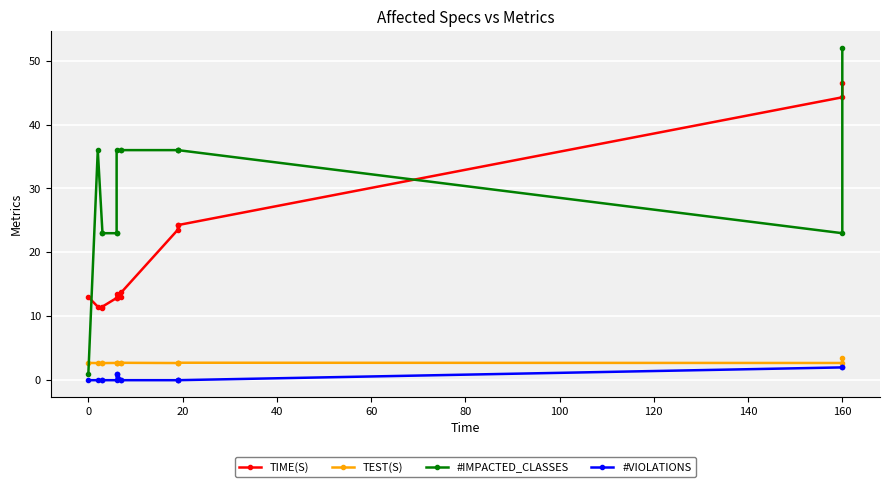

Rank the series by their maximum value, from highest to lowest.

#IMPACTED_CLASSES, TIME(S), TEST(S), #VIOLATIONS